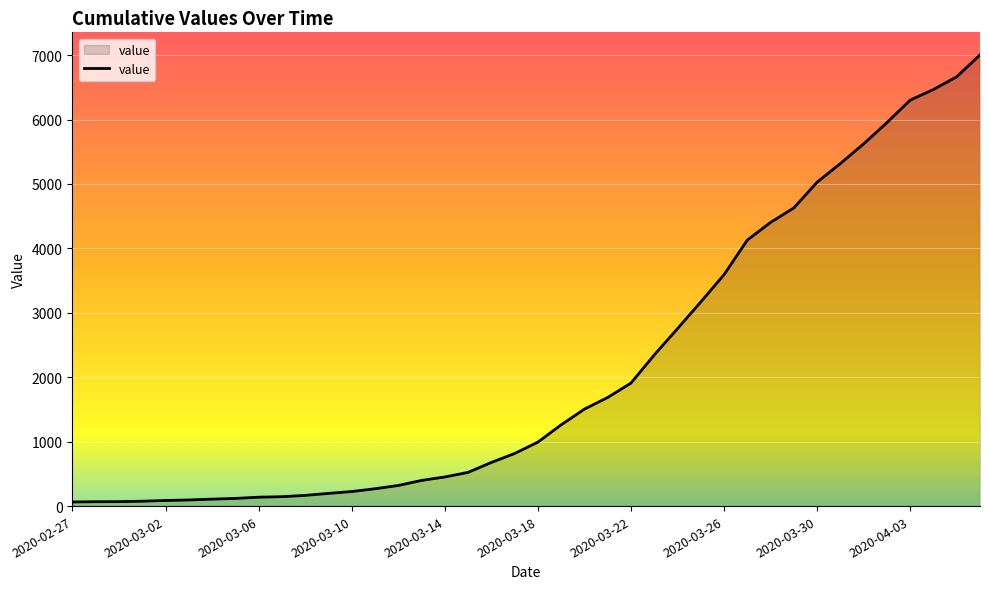

What is the minimum value shown in the chart?

64